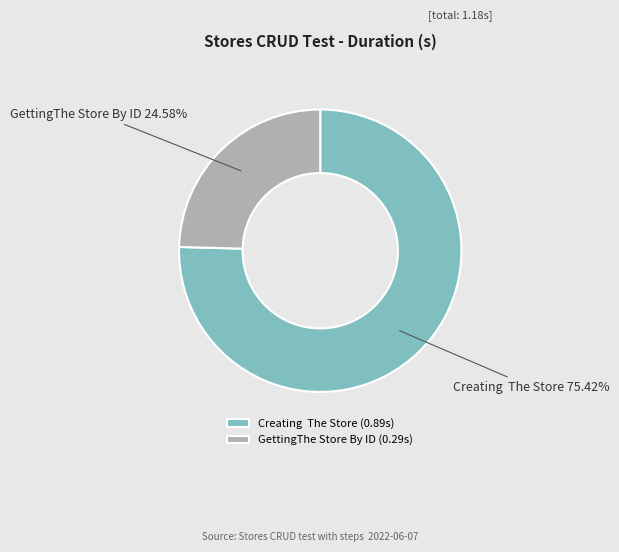

Is it true that GettingThe Store By ID is 11% of the pie?

False